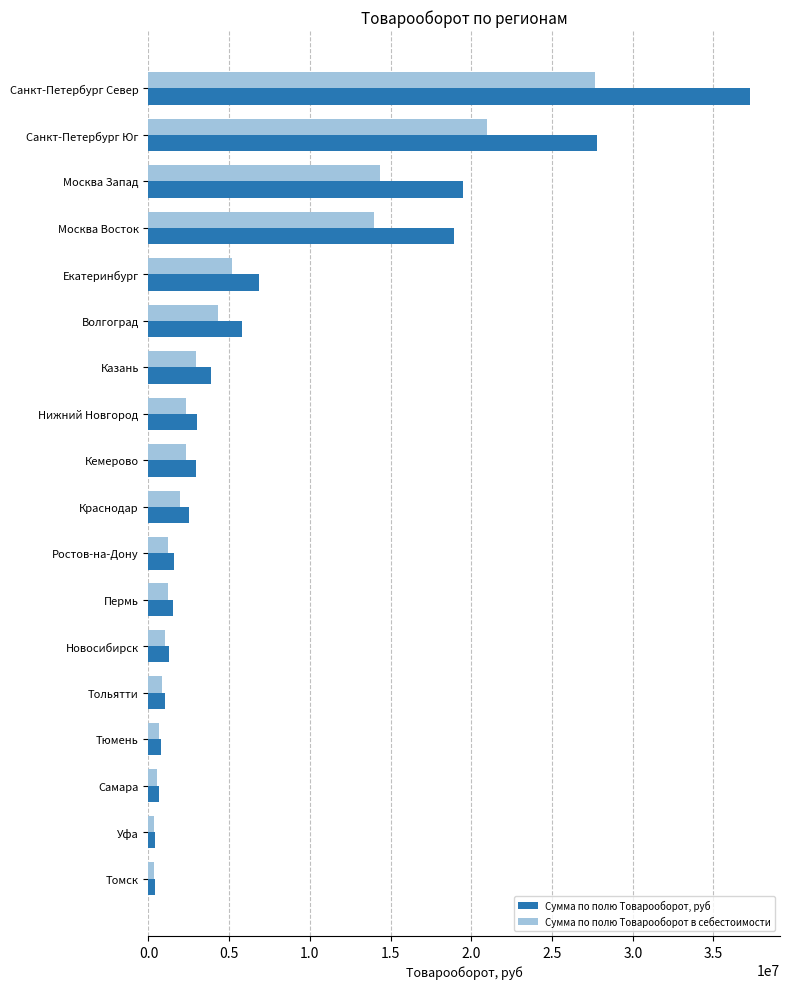

Is the value of Сумма по полю Товарооборот в себестоимости at Уфа greater than the value of Сумма по полю Товарооборот, руб at Москва Восток?

No